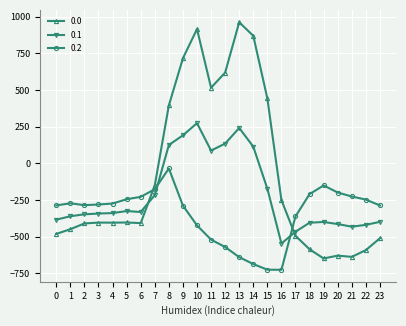

The 0.0 series shows -482.0 at 0. True or false?

True